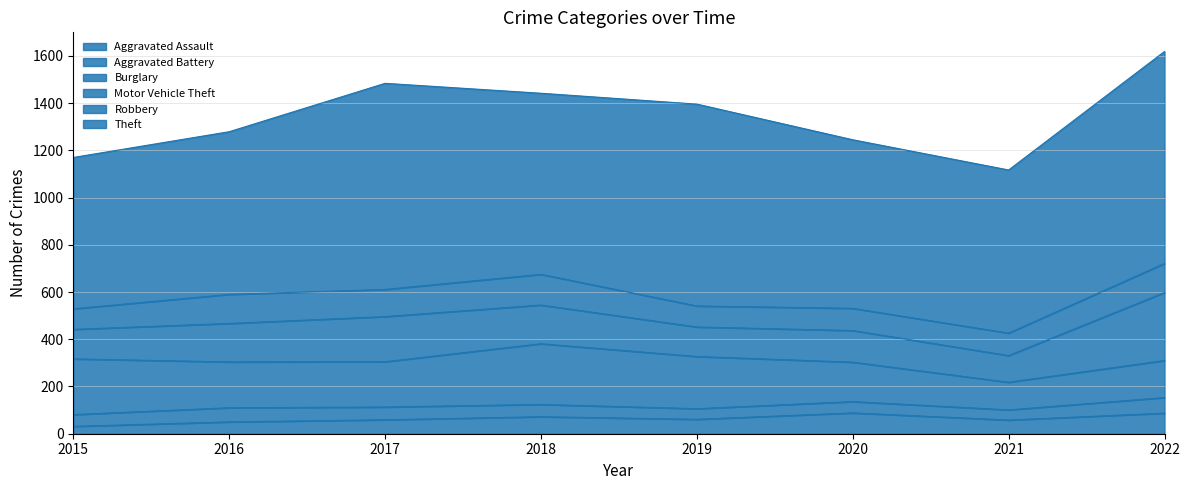

True or false: Robbery and Aggravated Battery intersect in this chart.

False